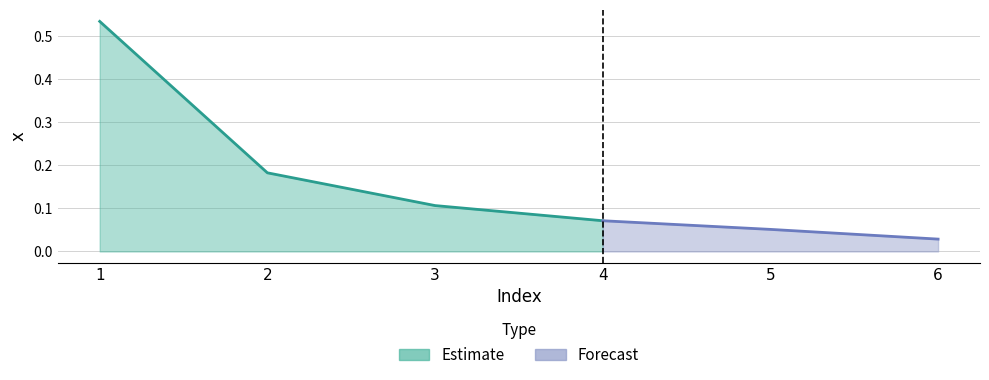

List the labels in order of value, smallest first.

6, 5, 4, 3, 2, 1